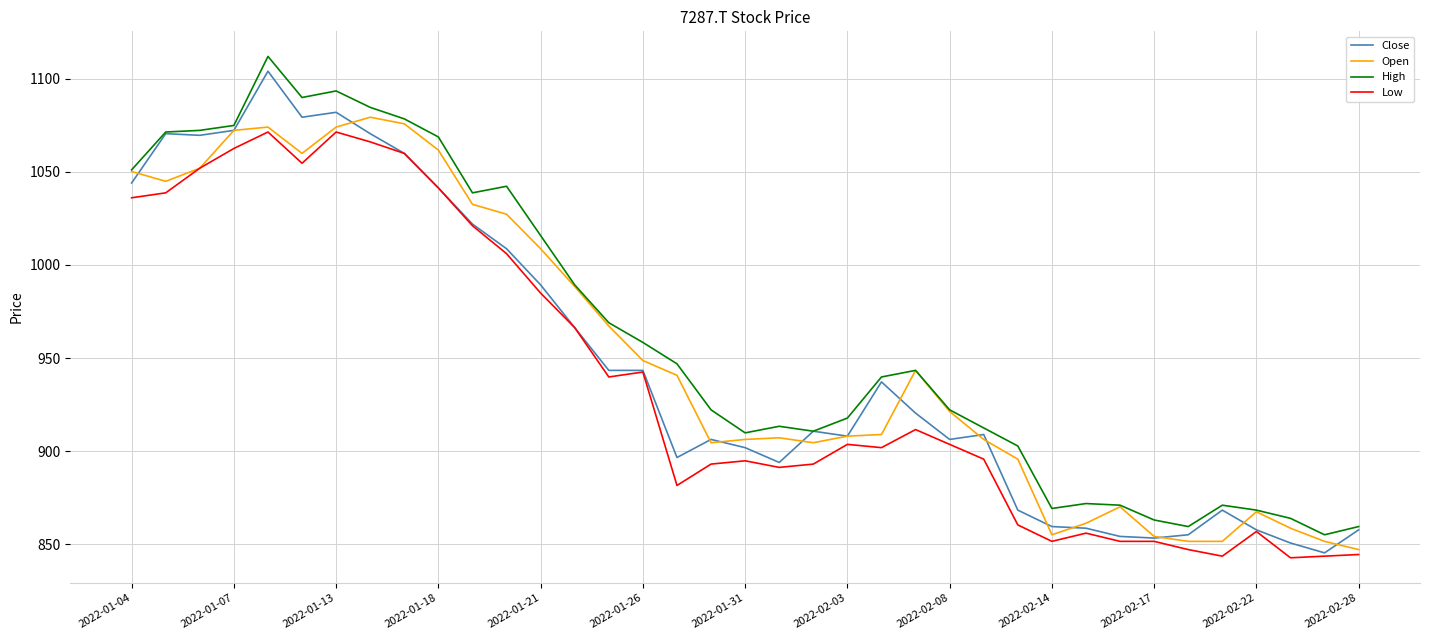

What are all the series names shown in the legend?

Close, Open, High, Low